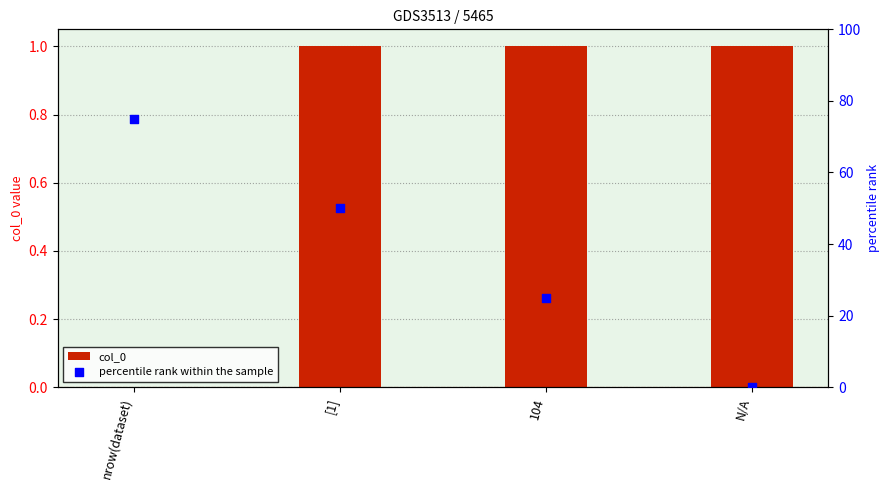

Which series contains the highest Y value?

percentile rank within the sample